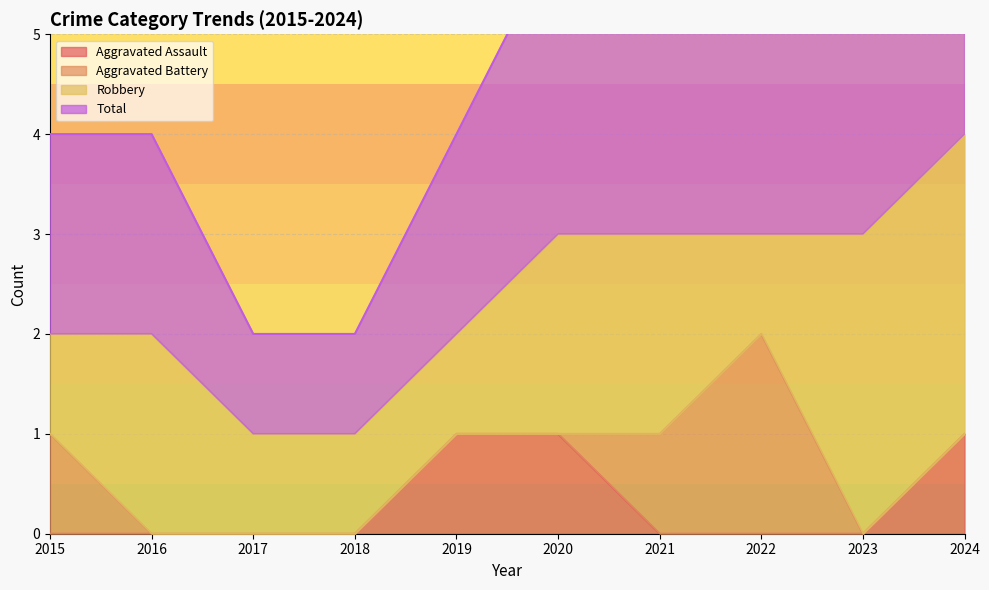

True or false: Total and Aggravated Assault intersect in this chart.

False